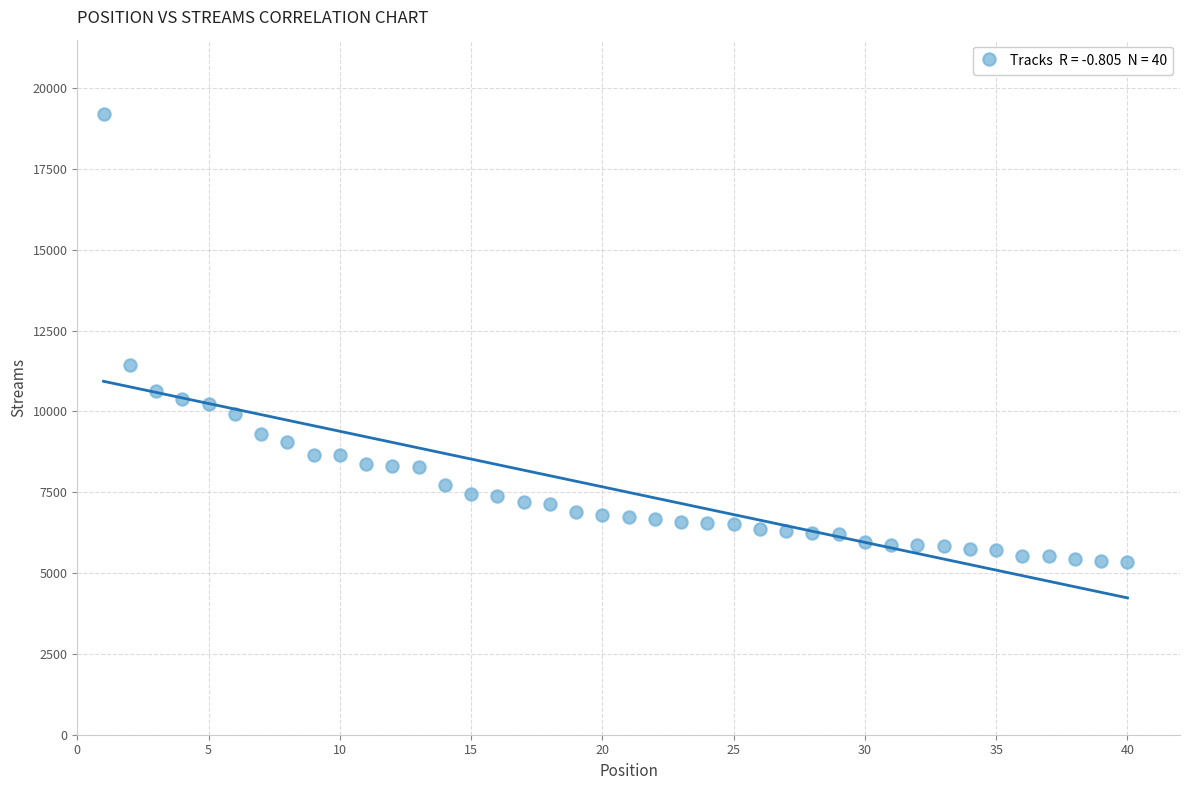

What Y value in the scatter plot is closest to 12264?

11438